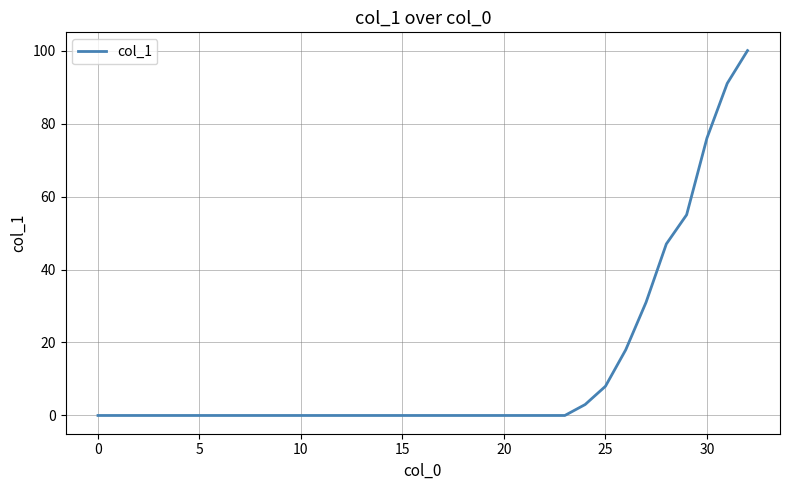

What is the maximum value shown in the chart?

100